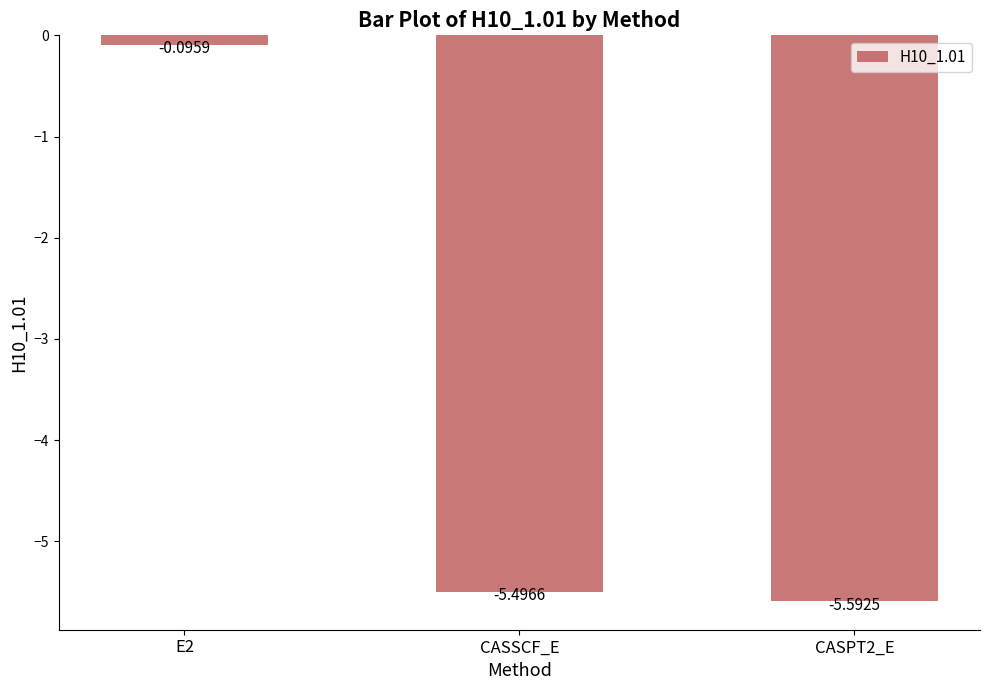

What is the label of the 2nd bar from the right?

CASSCF_E